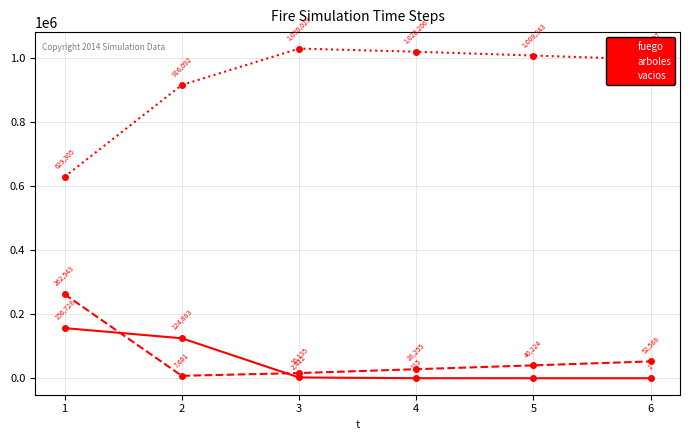

What is the maximum value for fuego?

156728